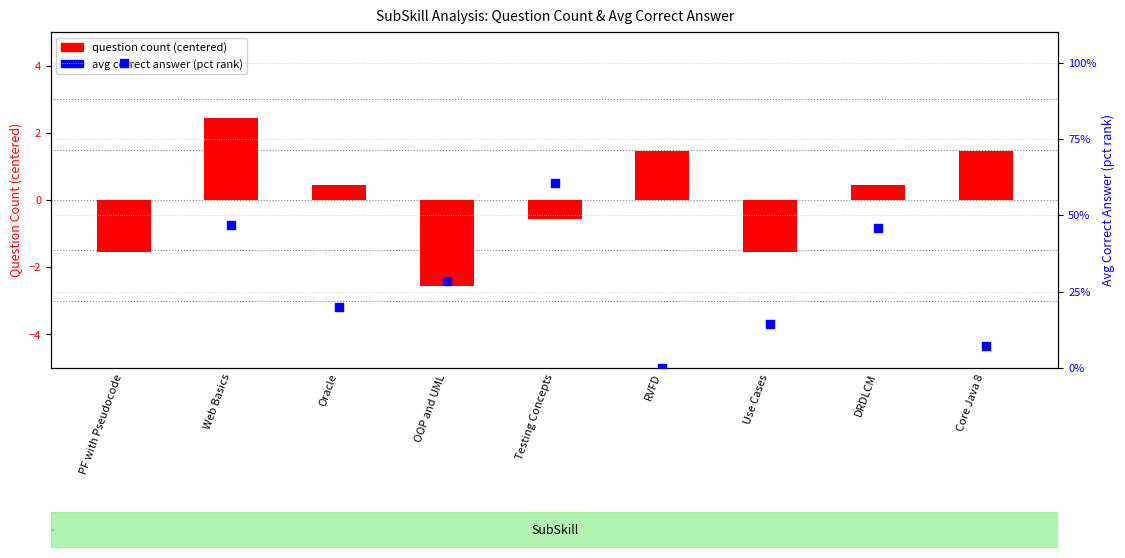

Is the value of avg correct answer (pct rank) at DRDLCM greater than the value of question count (centered) at PF with Pseudocode?

Yes